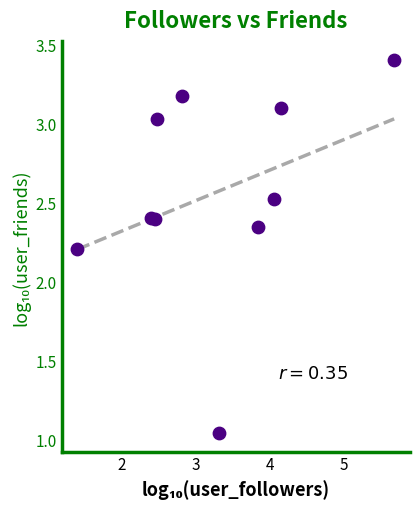

What is the range of X values (max minus min)?

4.3